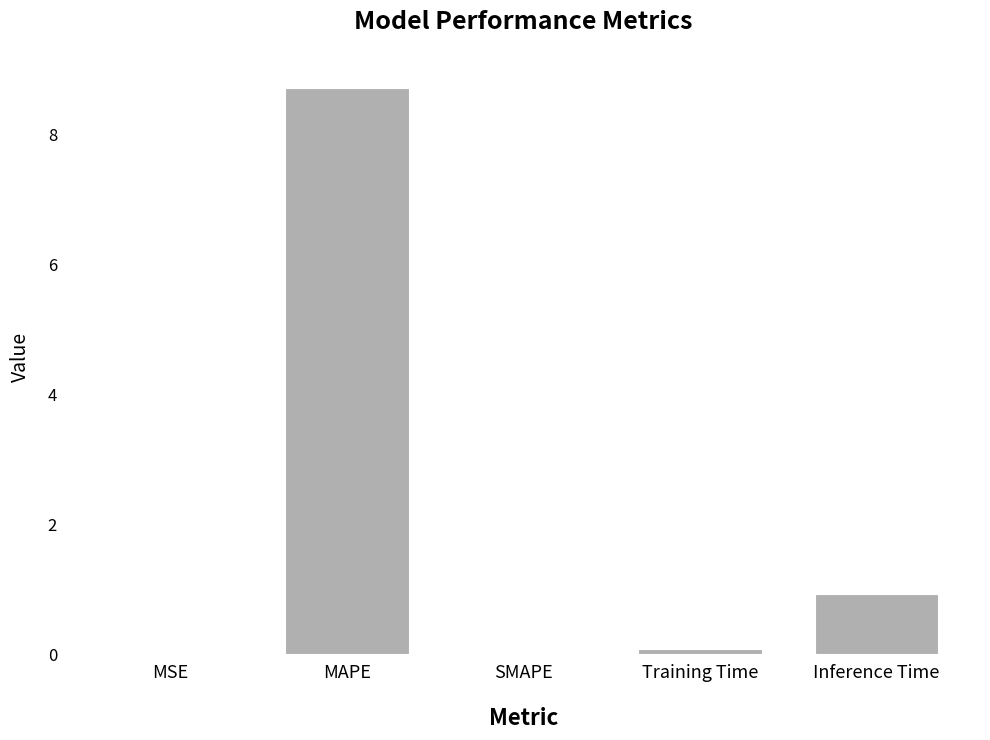

Which category has the highest value across all series?

MAPE